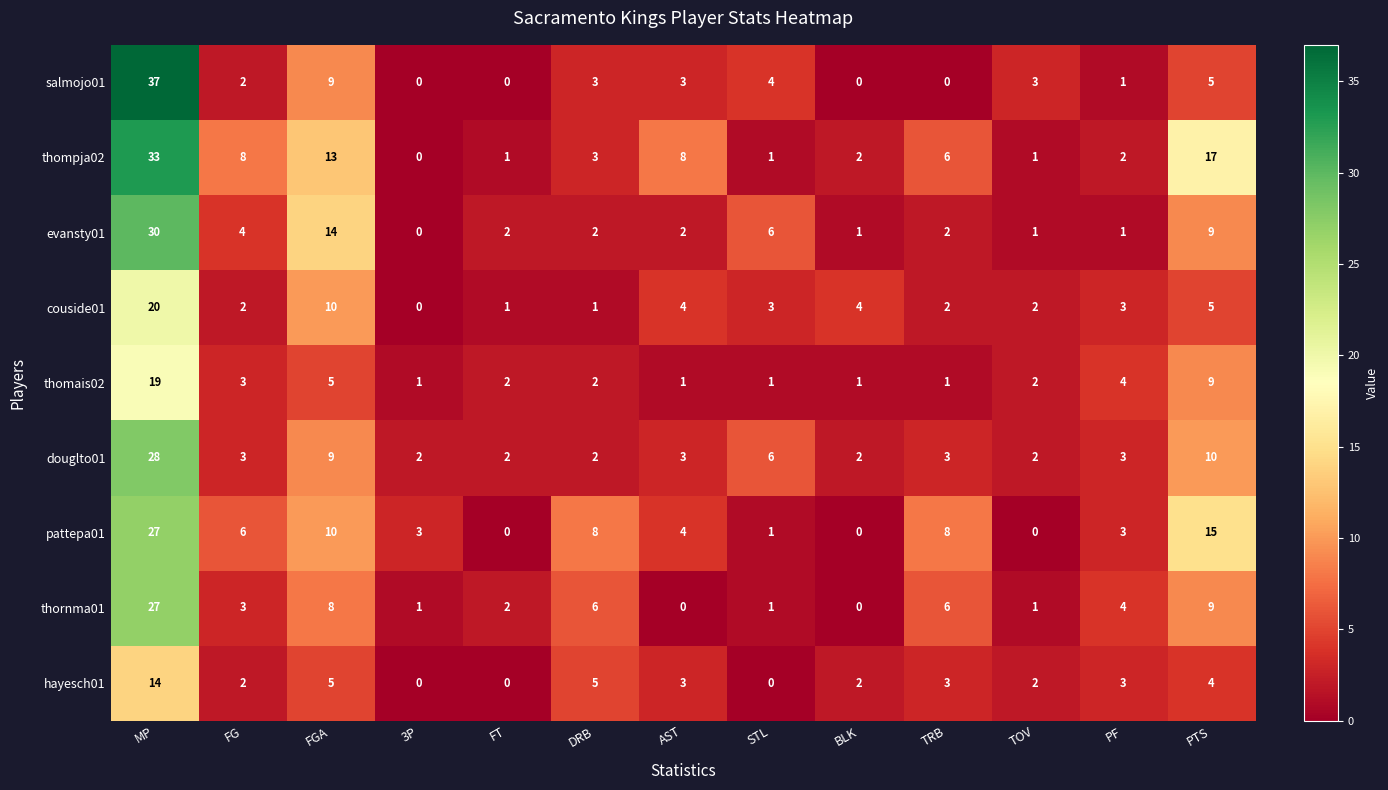

Count the number of data series in this chart.

9